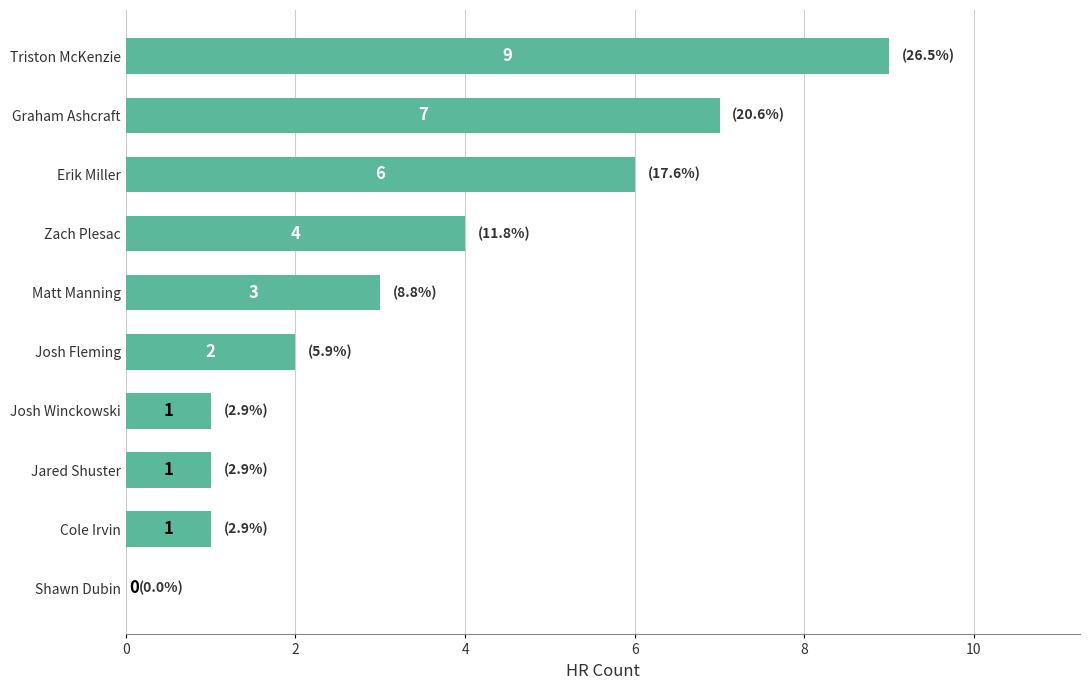

What is the maximum value shown in the chart?

9